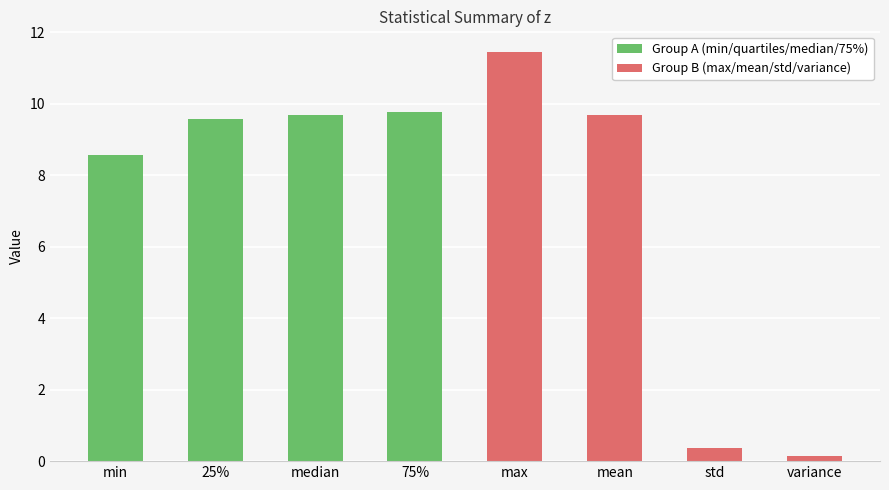

Reading left to right, transcribe all the data shown in this chart.

Group A (min/quartiles/median/75%): 8.6	9.6	9.7	9.8
Group B (max/mean/std/variance): 11.5	9.7	0.4	0.1